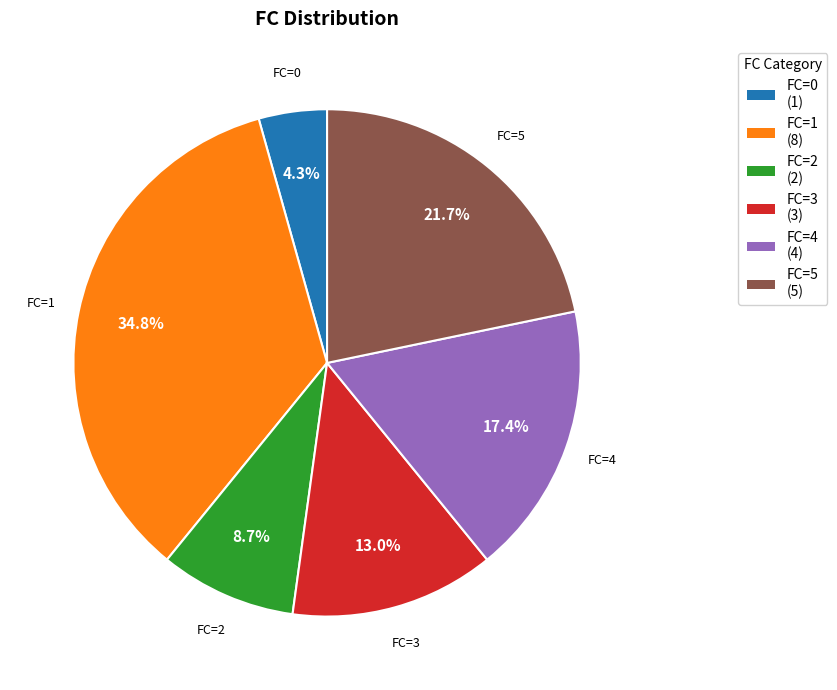

What is the ratio of the value at FC=1 (8) to the value at FC=4 (4)?

2.0